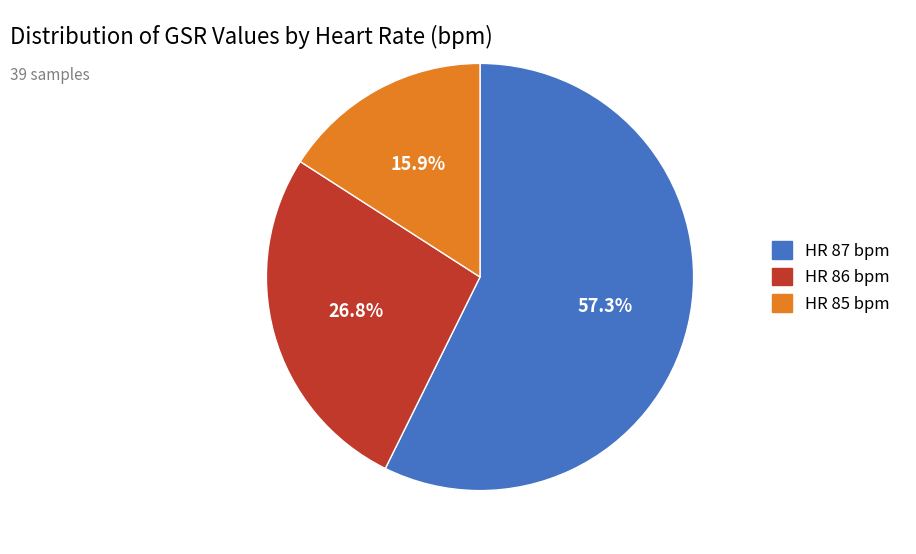

Which slice is the smallest?

HR 85 bpm